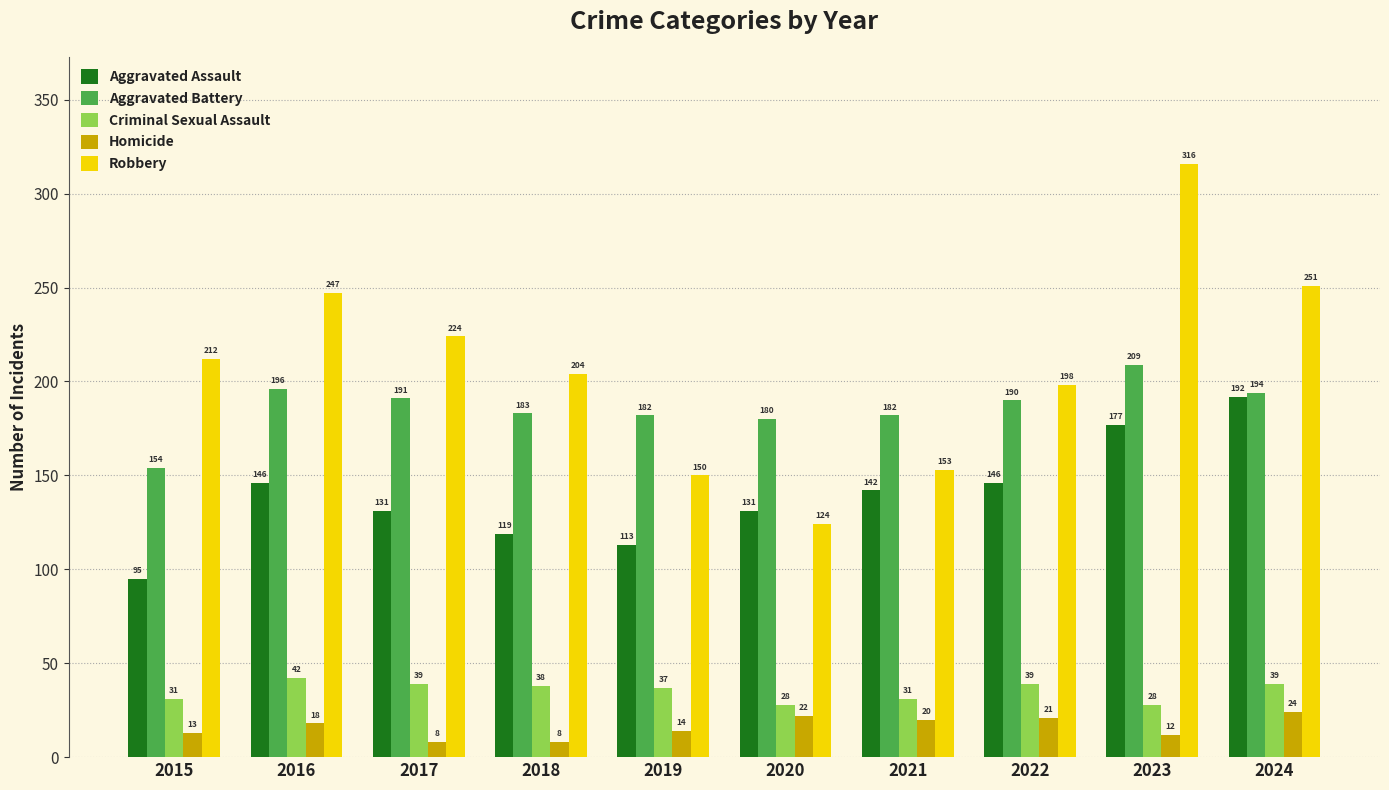

What is the total value across all series at 2018?

552